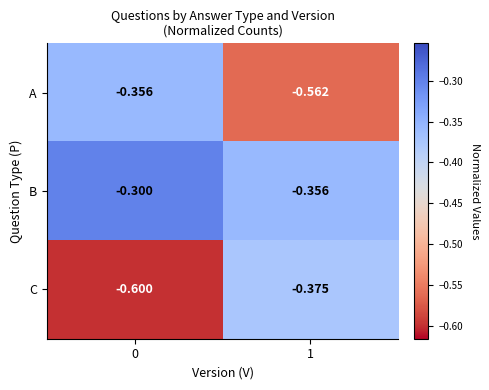

List the series in order of their overall mean, highest first.

B, A, C